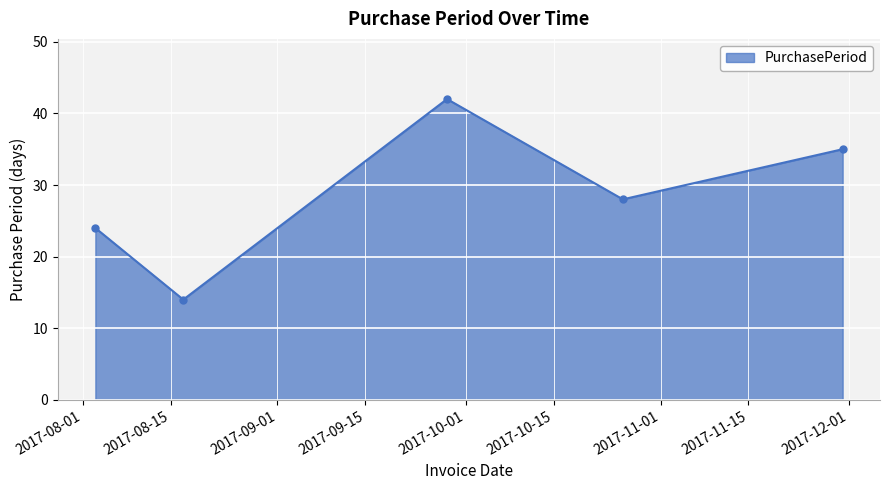

What is the sum of all values?

143